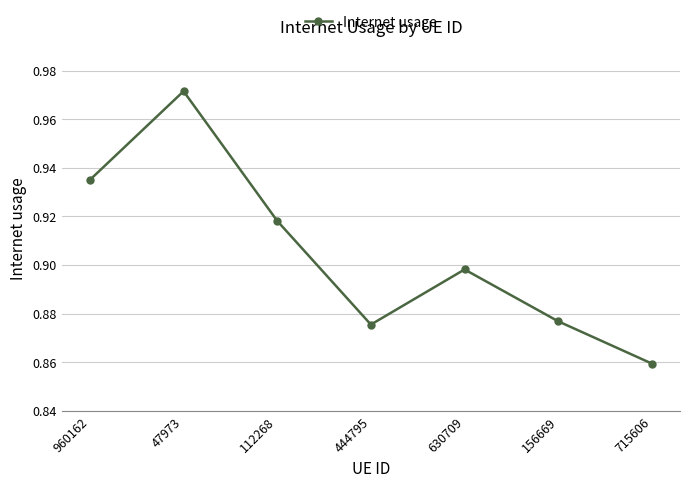

How many interior local peaks (higher than both neighbors) does the data have?

2